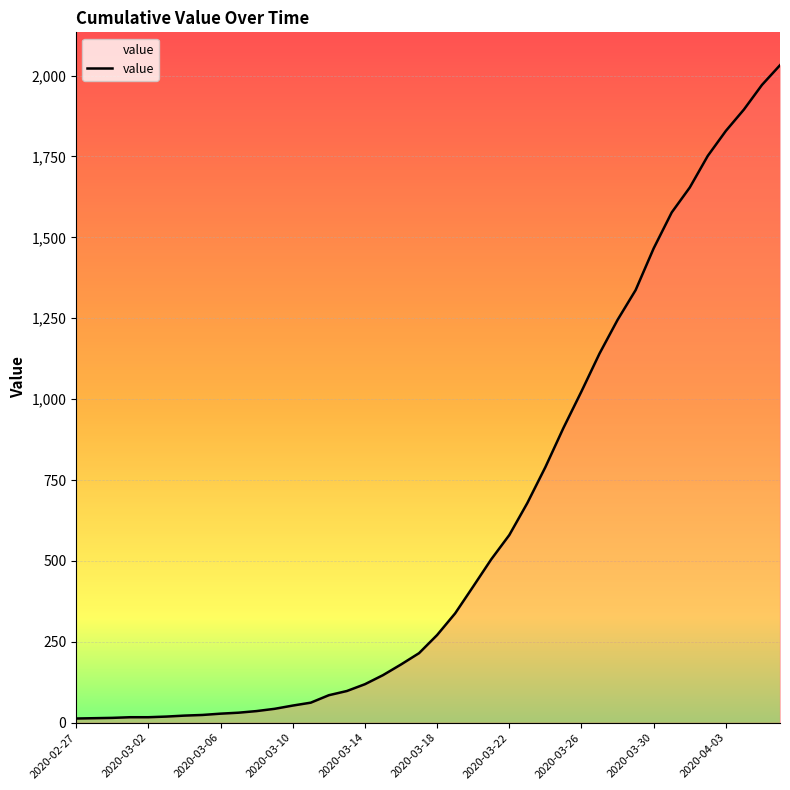

What is the minimum value shown in the chart?

13